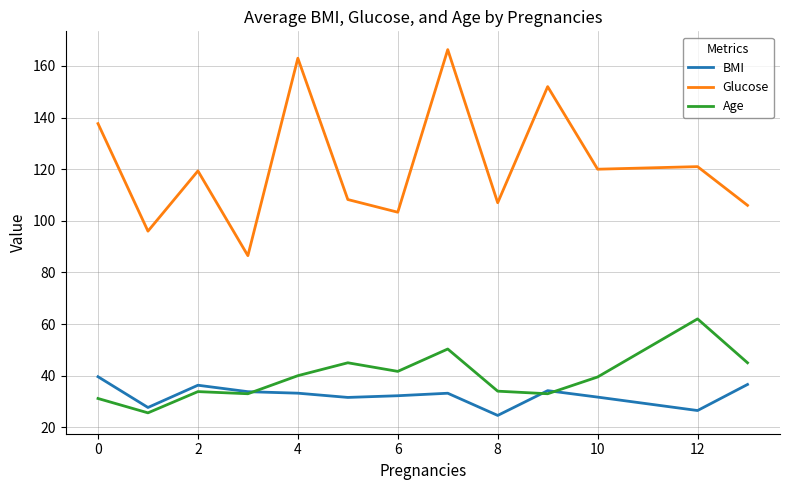

Does the chart display data point markers on the line(s)?

No